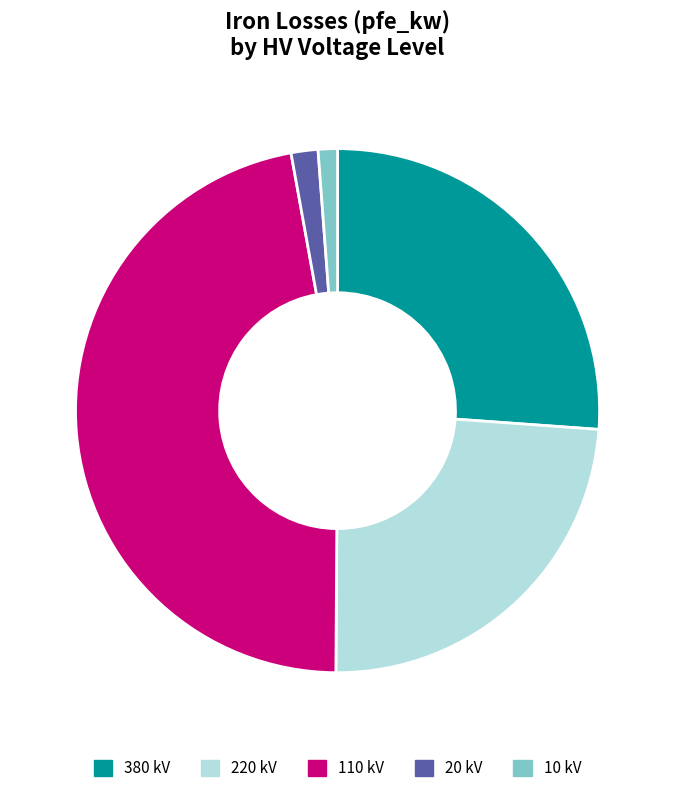

Which category has the smallest portion of the pie?

10 kV